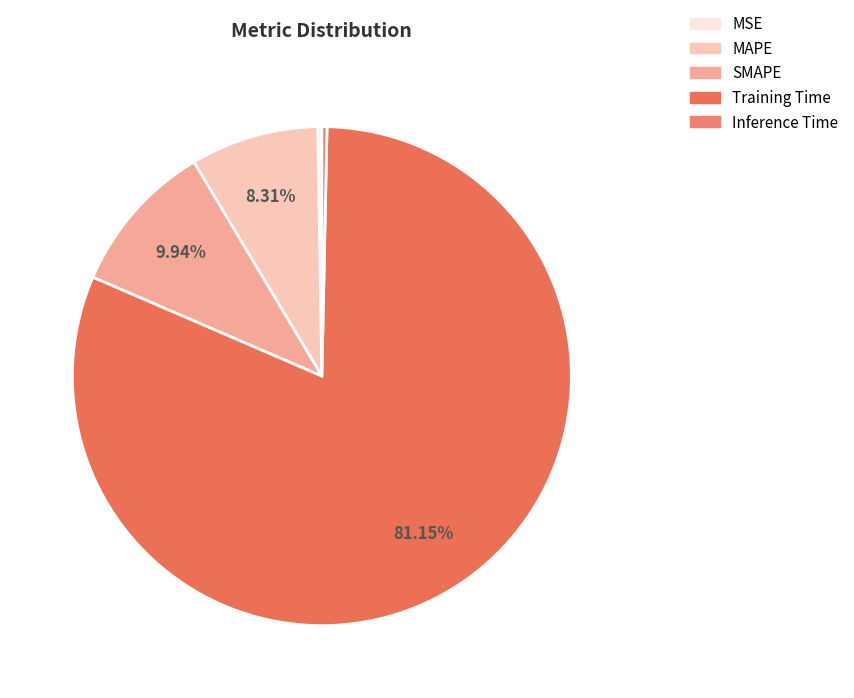

Is it true that Inference Time is 1% of the pie?

False